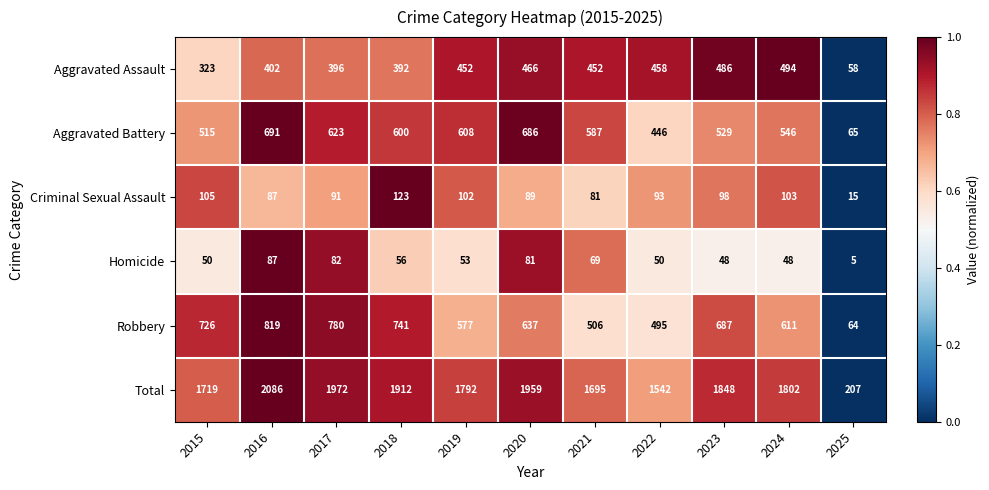

List the series in order of their peak value, highest first.

Total, Robbery, Aggravated Battery, Aggravated Assault, Criminal Sexual Assault, Homicide